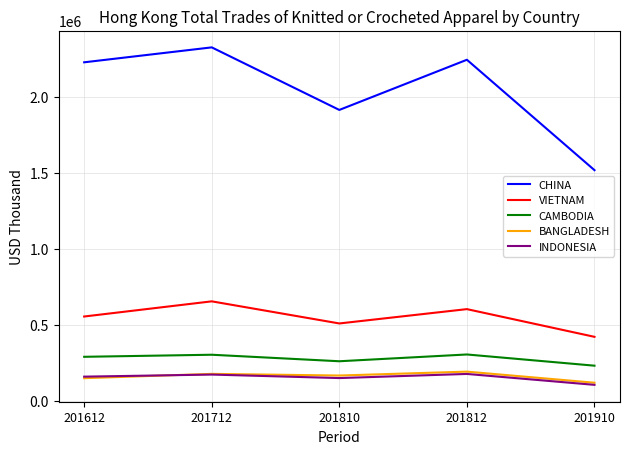

At which label does CHINA reach its peak?

201712